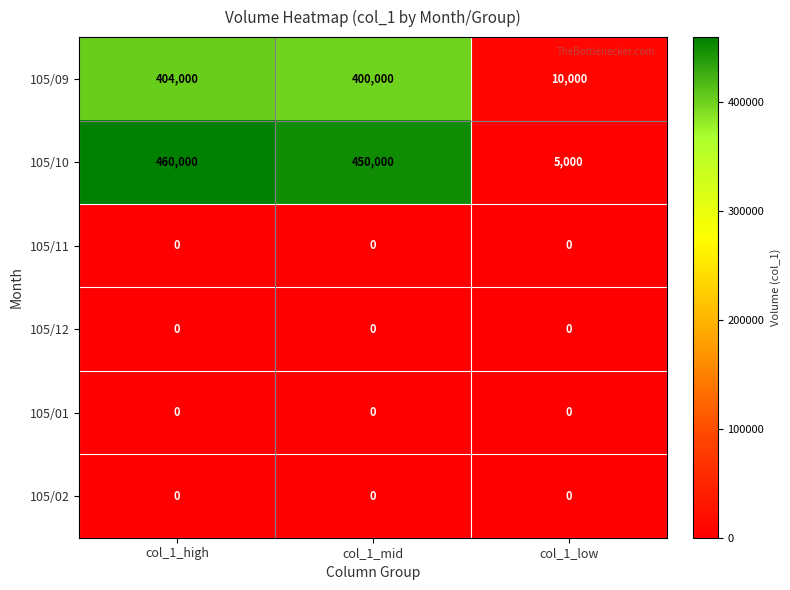

What is the greatest value displayed?

460000